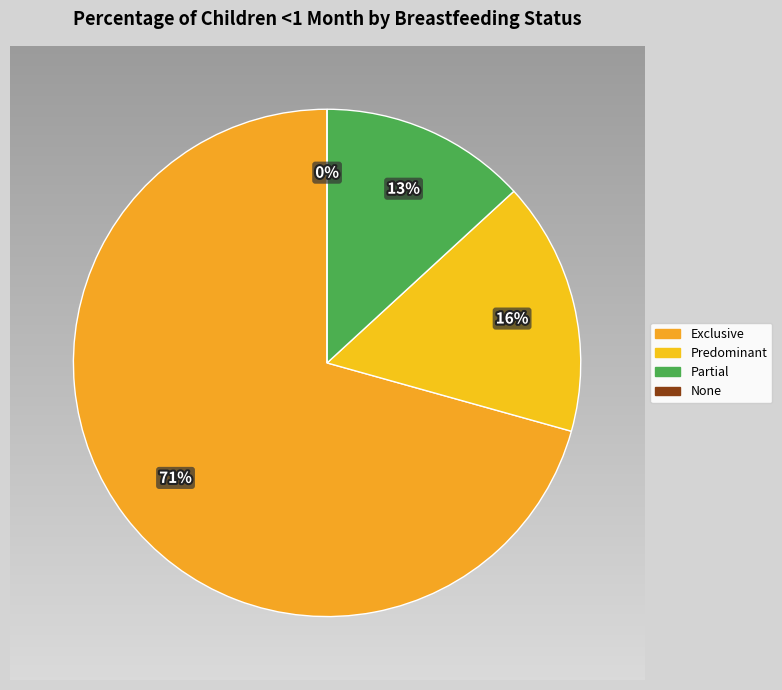

Is there a majority slice in this chart?

Yes